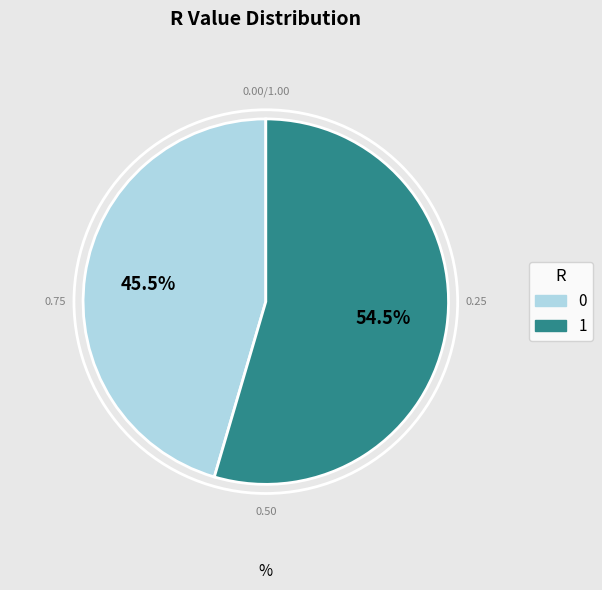

Is 0 the majority of the pie?

No